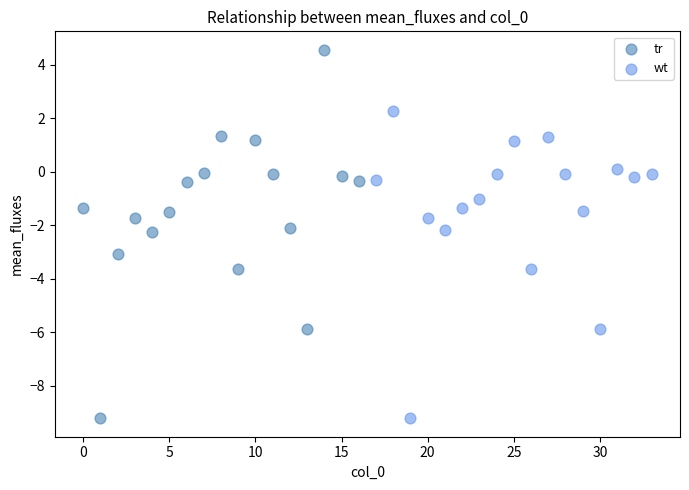

Which series has the widest spread of Y values?

tr